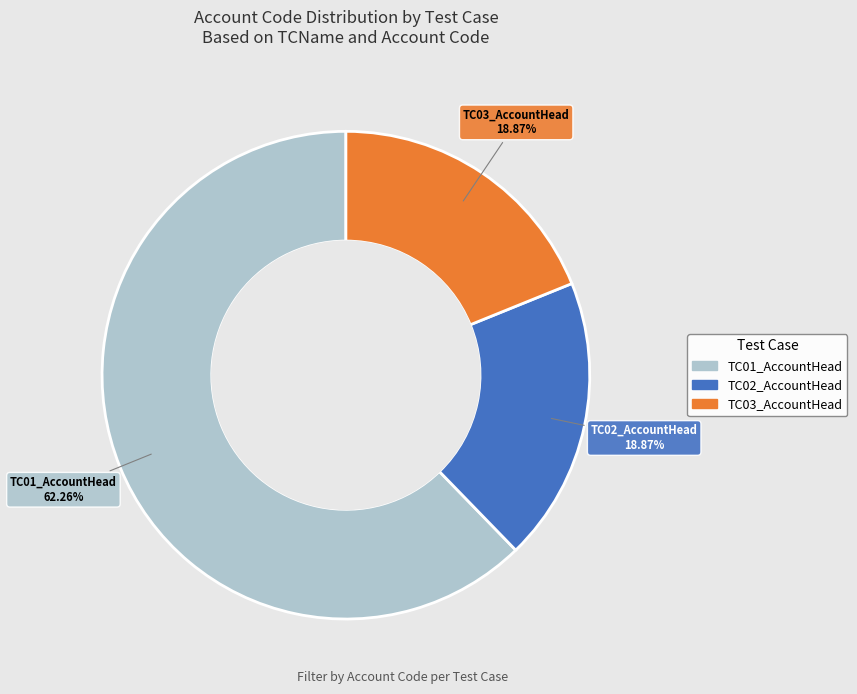

What percentage do TC02_AccountHead and TC03_AccountHead together represent?

37.7%